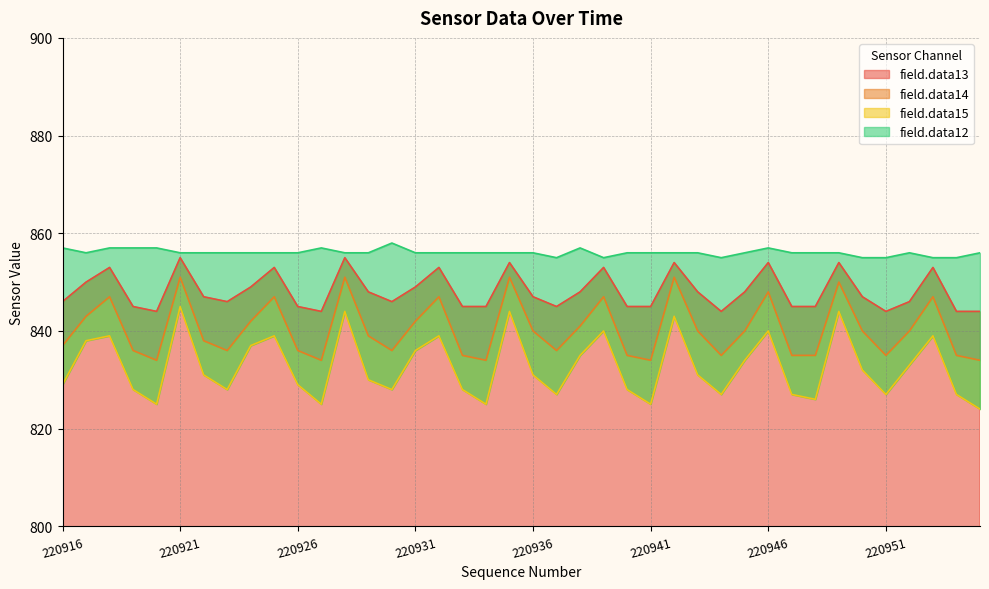

At 220916, list the series in order from smallest to largest.

field.data15, field.data14, field.data13, field.data12